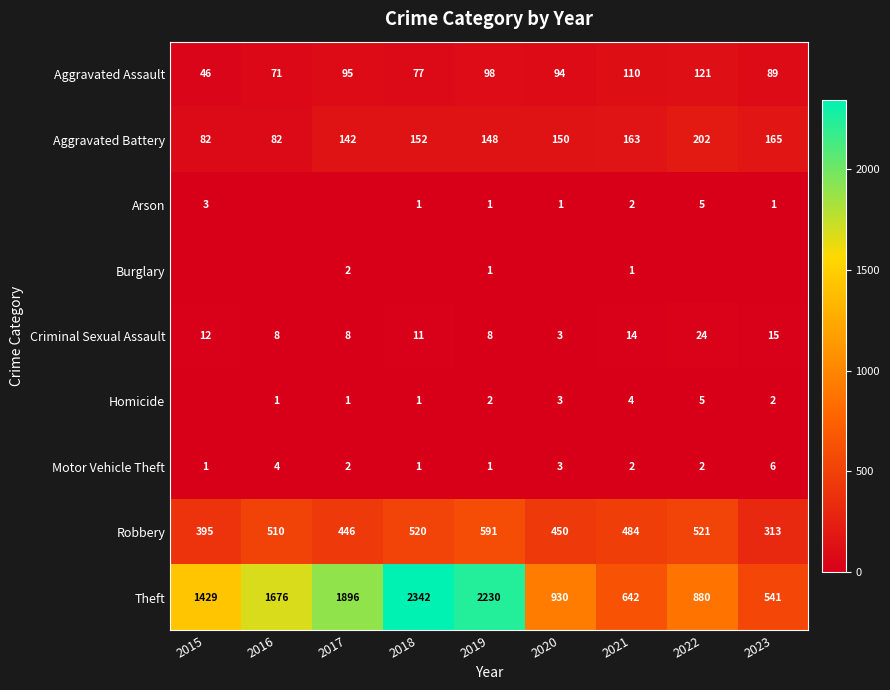

What is the sum of the Motor Vehicle Theft values at 2016 and 2021?

6